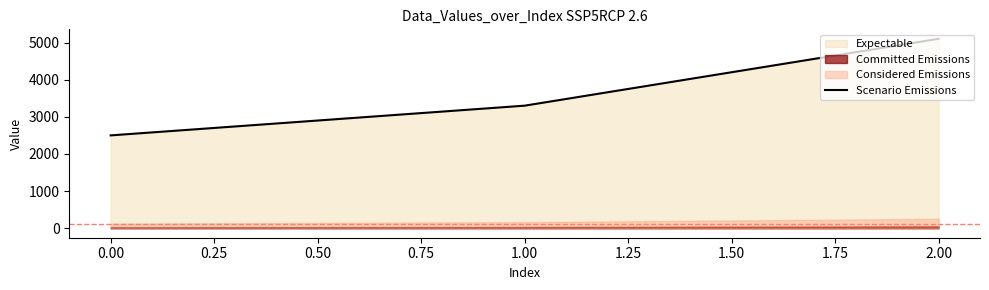

Does the chart display data point markers on the line(s)?

No